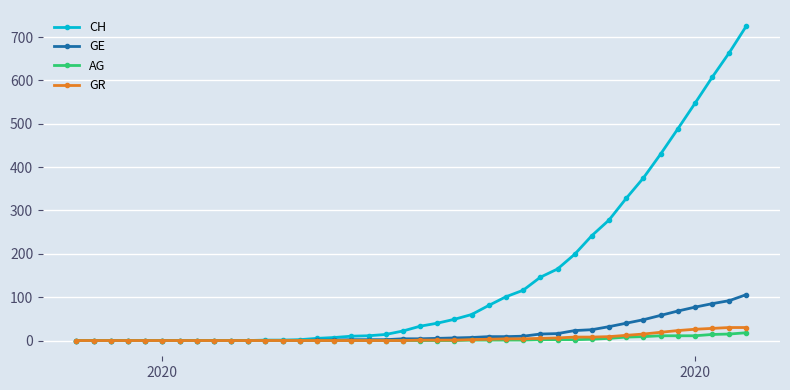

Which series has the widest spread of values?

CH